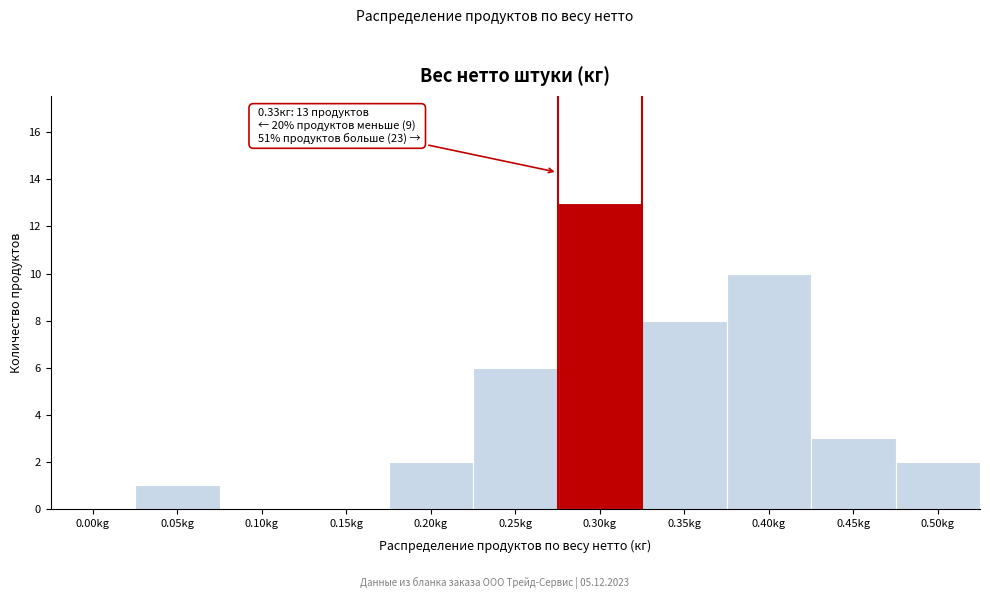

Reading right to left, what are all the values shown in this chart?

0.50kg=2	0.45kg=3	0.40kg=10	0.35kg=8	0.30kg=13	0.25kg=6	0.20kg=2	0.15kg=0	0.10kg=0	0.05kg=1	0.00kg=0